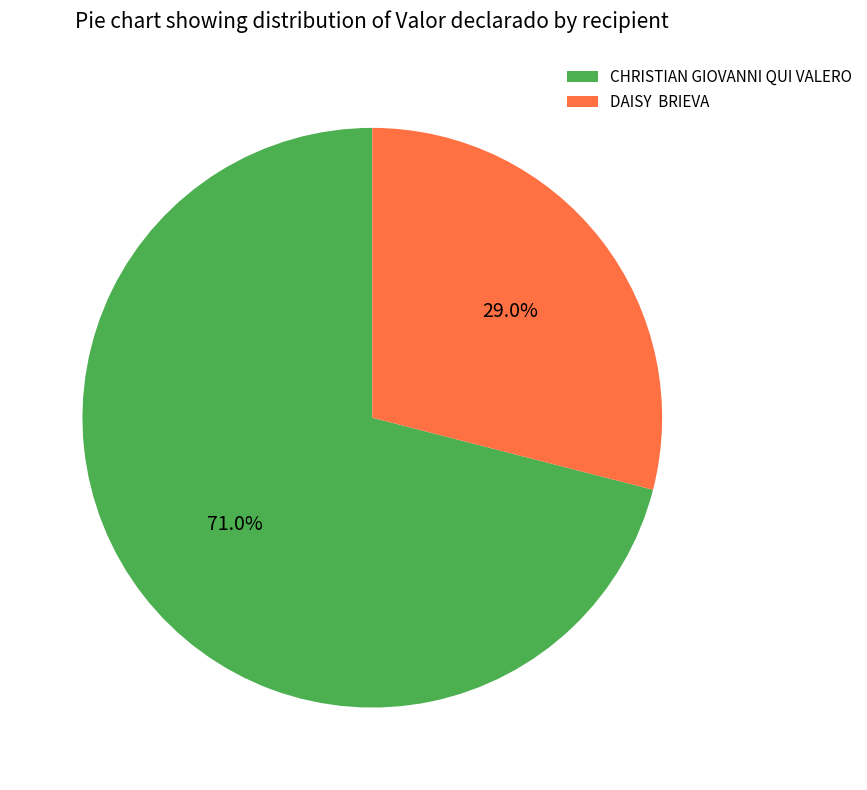

Which category has the smallest portion of the pie?

DAISY BRIEVA